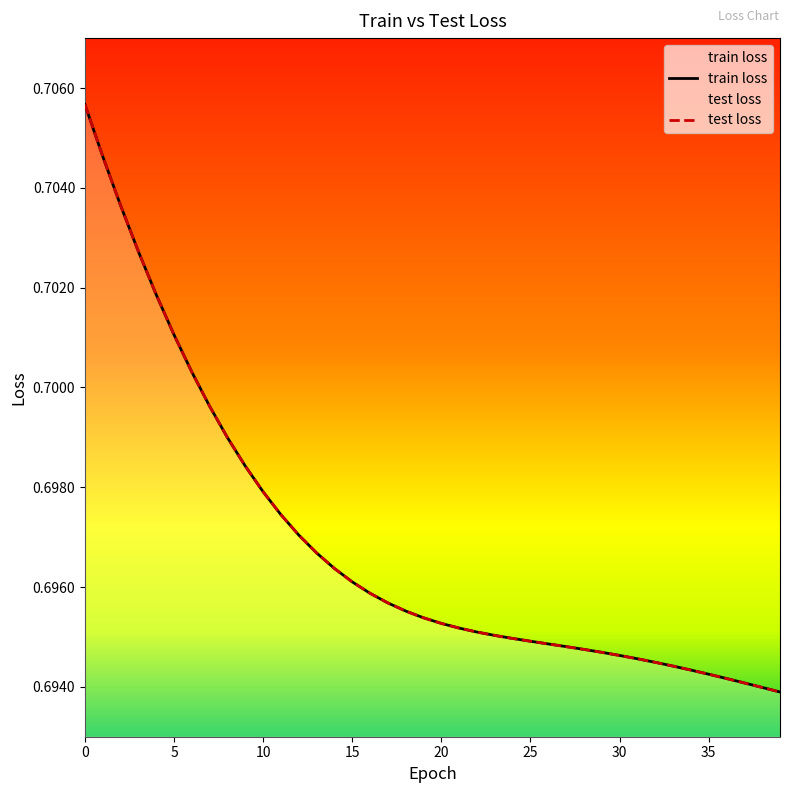

True or false: train loss and test loss cross at least once.

False